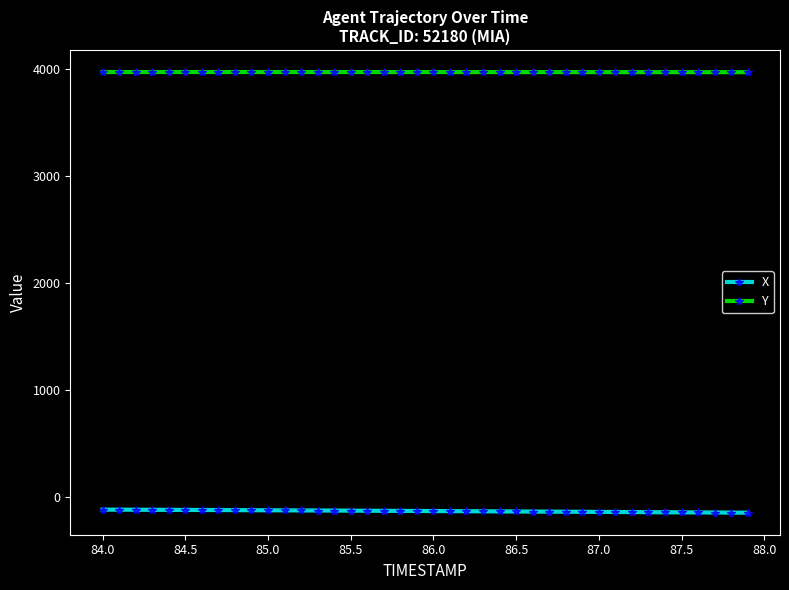

True or false: X and Y intersect in this chart.

False